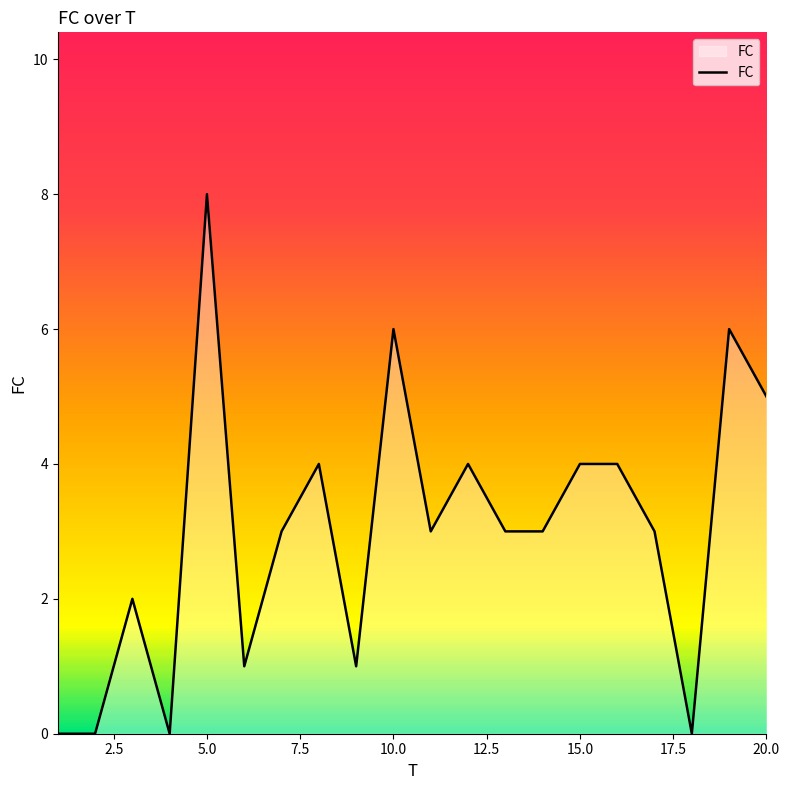

What is the maximum value shown in the chart?

8